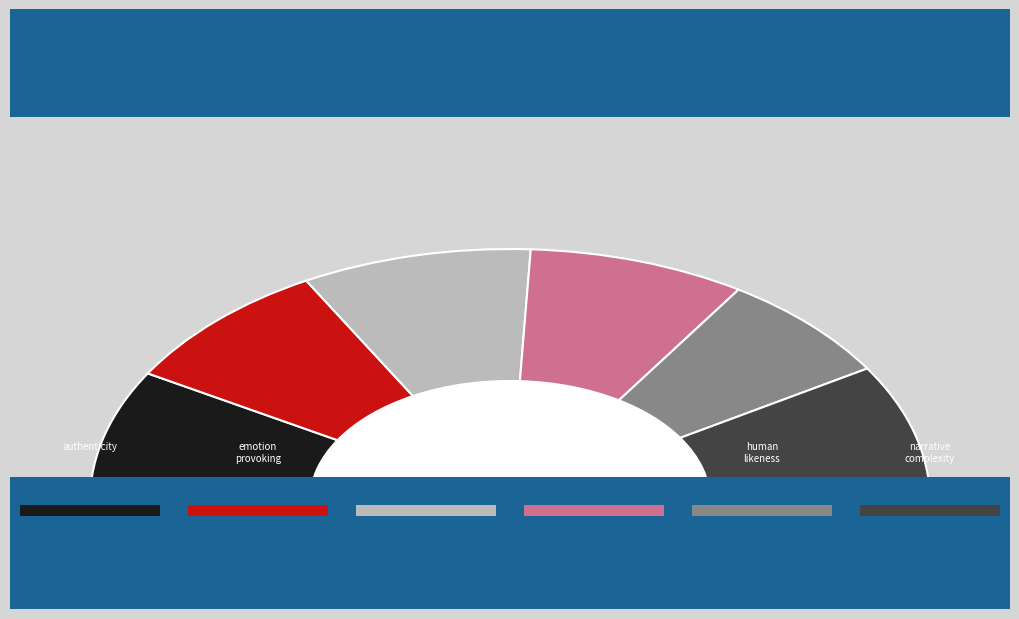

What is the smallest slice in the pie chart?

human_likeness_score